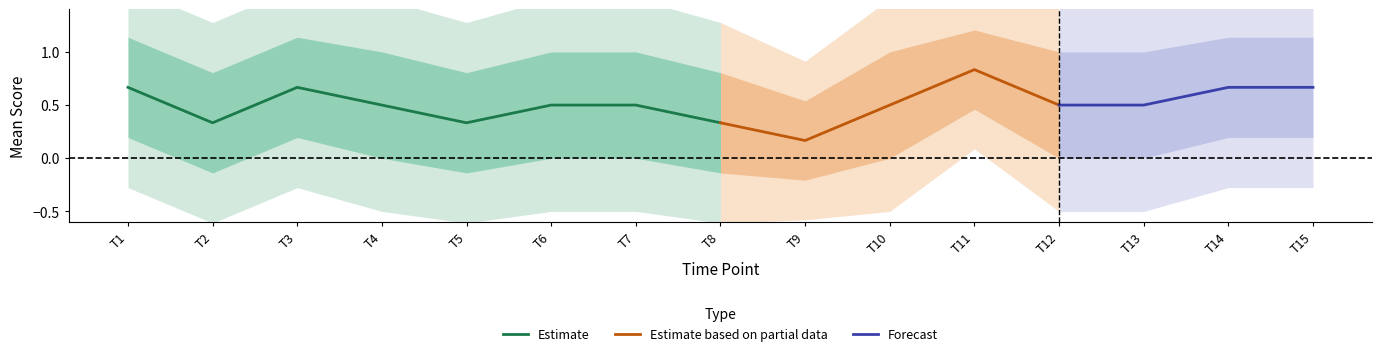

True or false: Estimate has a value of 0.2 at T1.

False